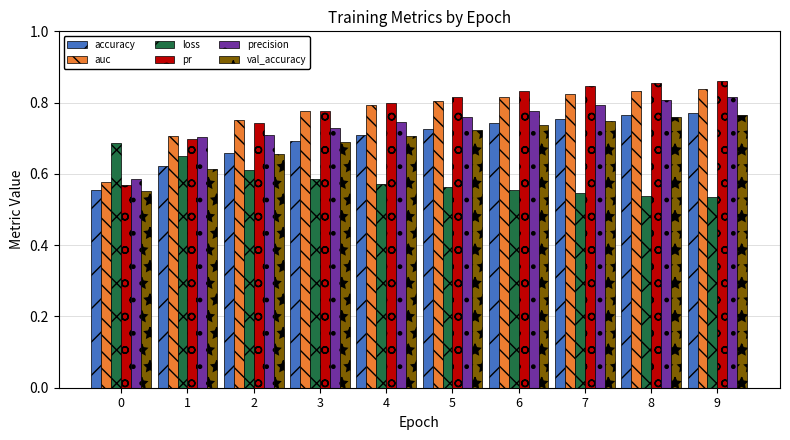

The value of loss at 7 is 0.8. True or false?

False